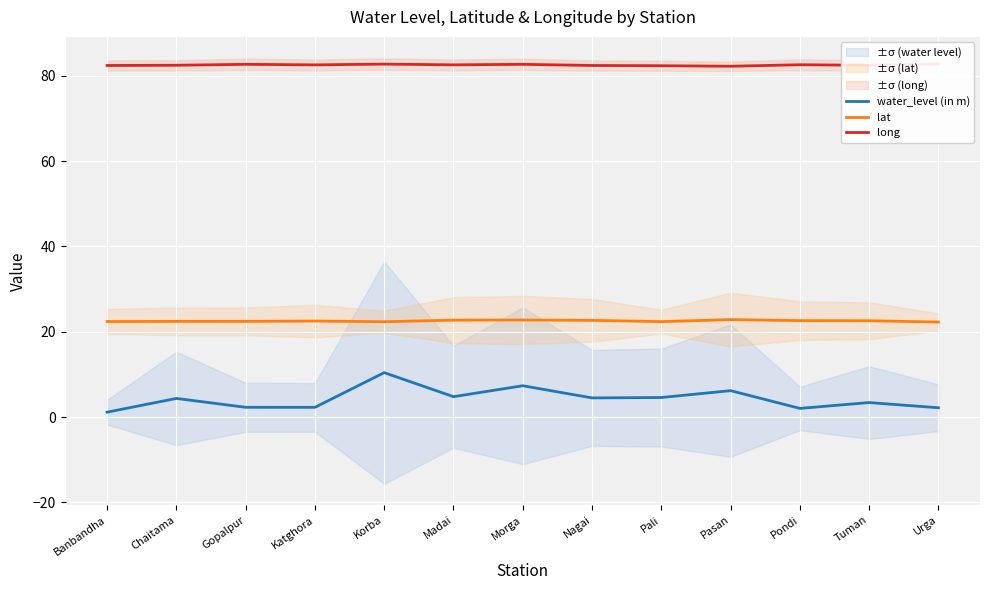

What are all the series names shown in the legend?

water_level (in m), lat, long